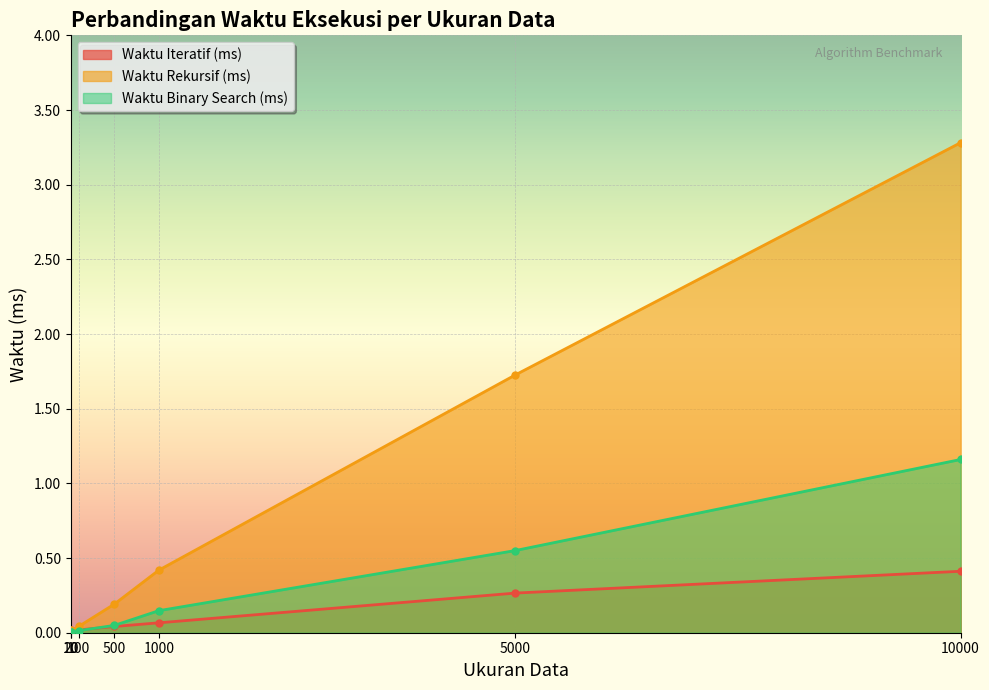

Which series has the largest total across all categories?

Waktu Rekursif (ms)